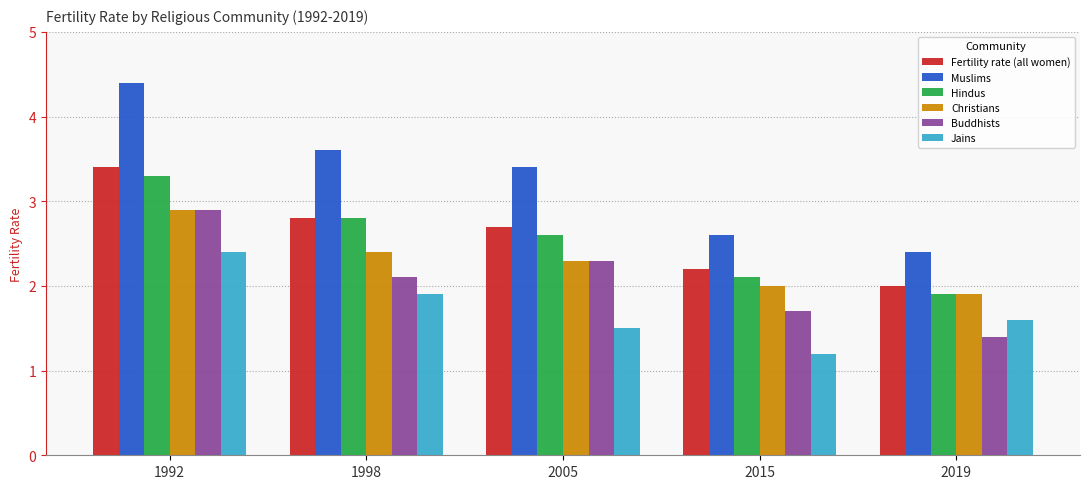

How many bars are there in each group?

6